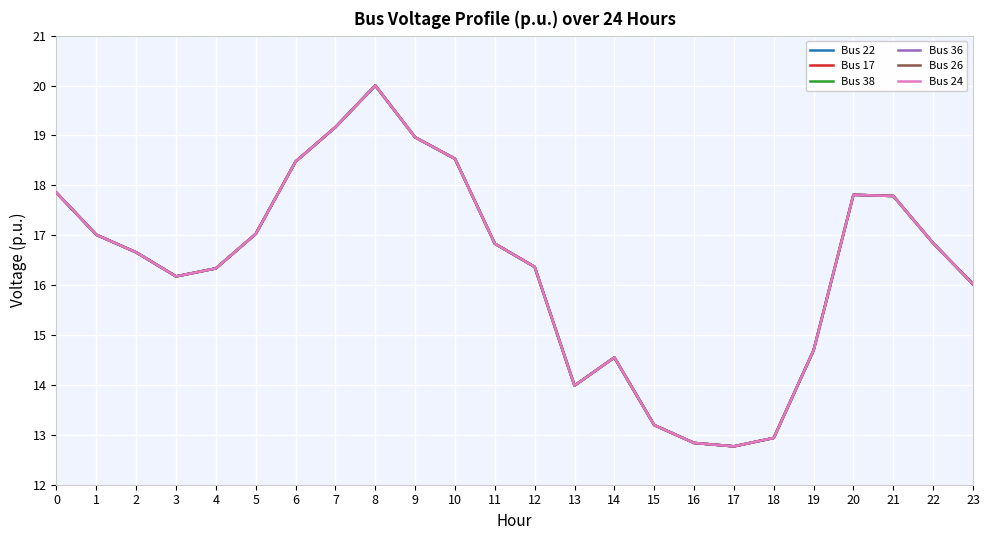

Is the value of Bus 36 at 20 greater than the value of Bus 17 at 22?

Yes